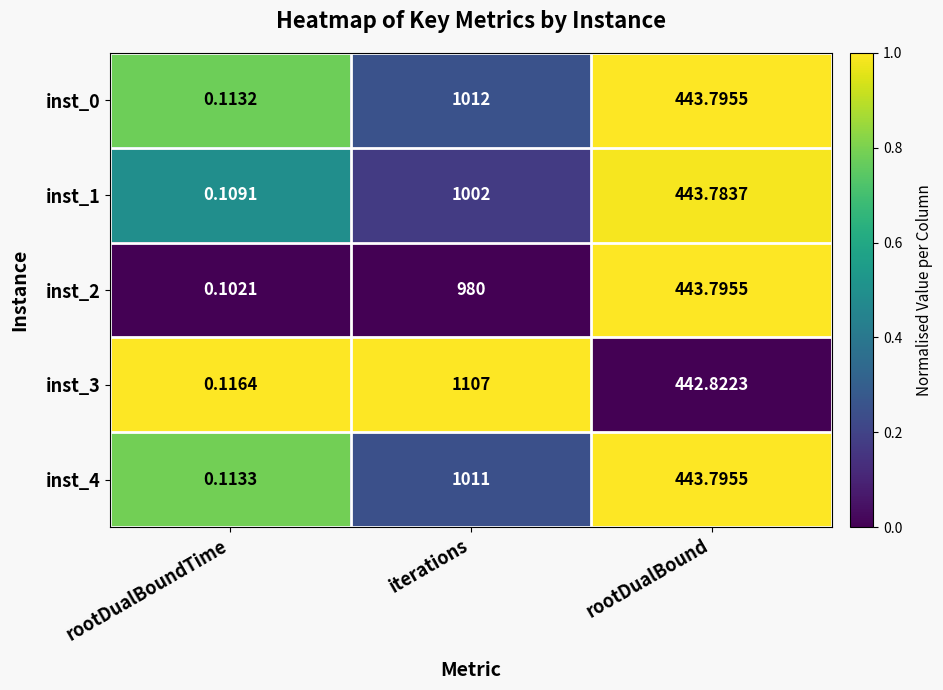

What is the maximum value shown in the chart?

1107.0